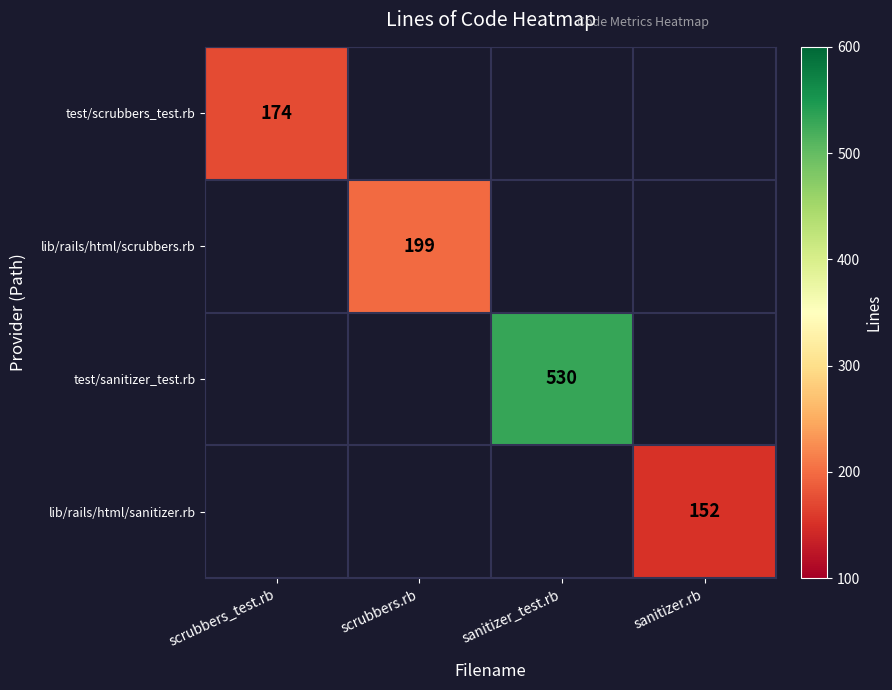

The value of test/sanitizer_test.rb at sanitizer_test.rb is 149. True or false?

False